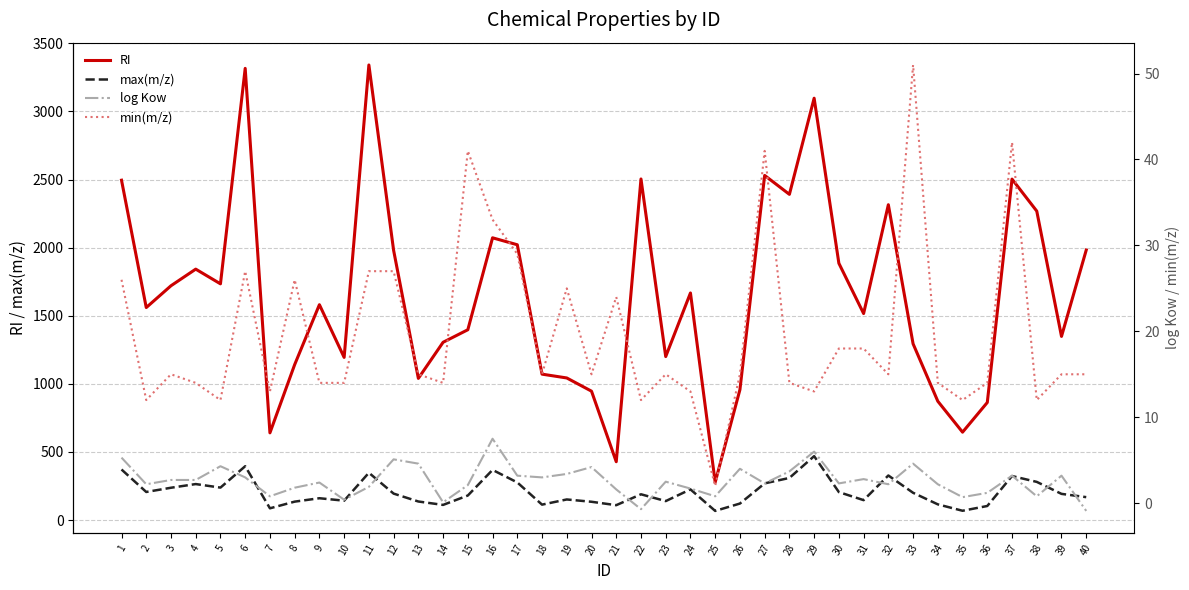

In RI, how many points are lower than both neighbors (excluding endpoints)?

12